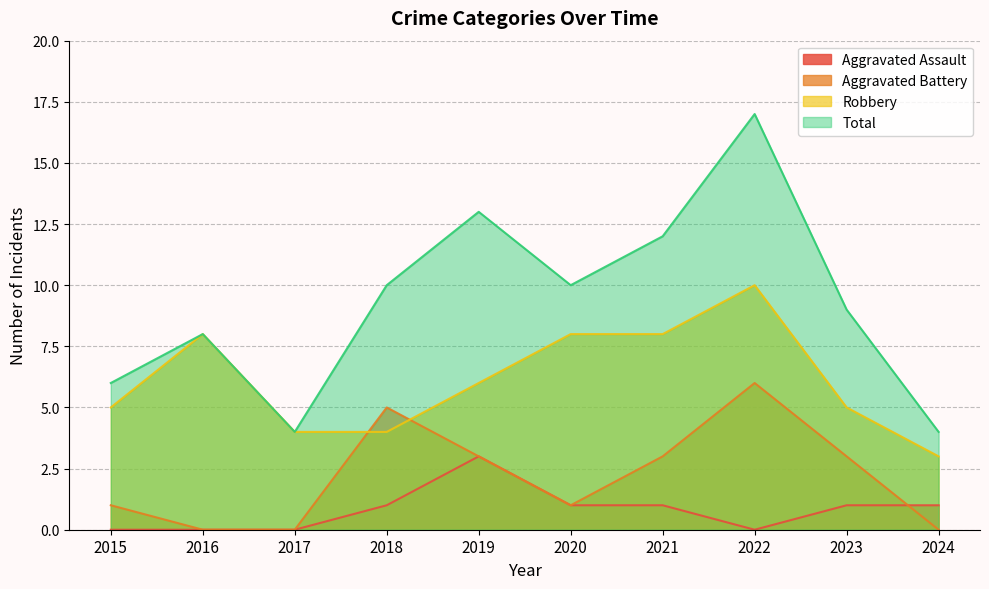

Count the Robbery values in the range 4 to 8.

8